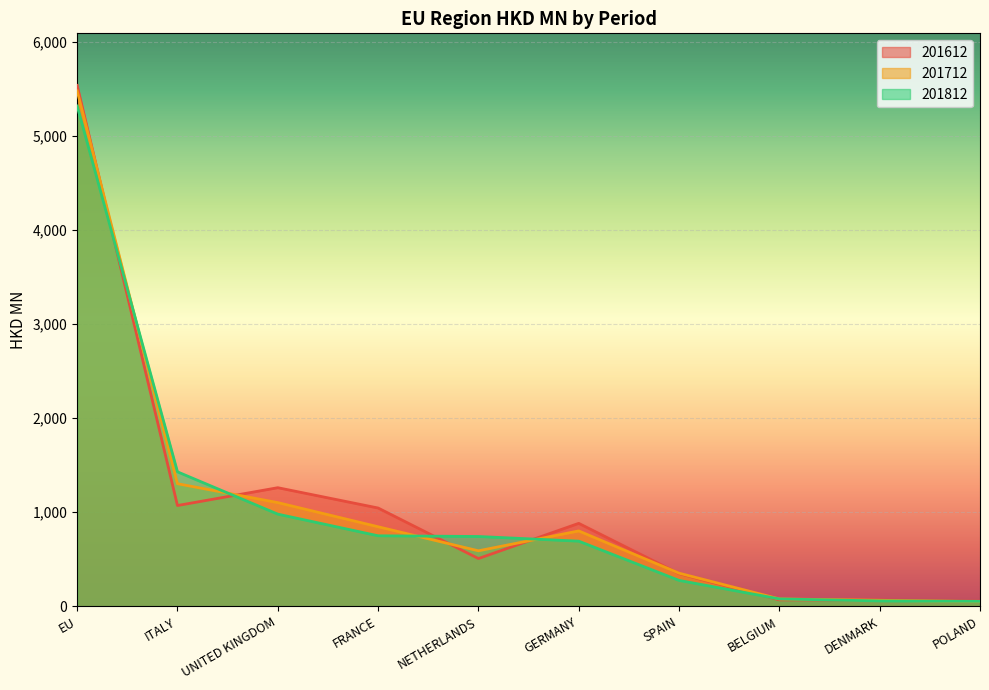

What are all the series names shown in the legend?

201612, 201712, 201812